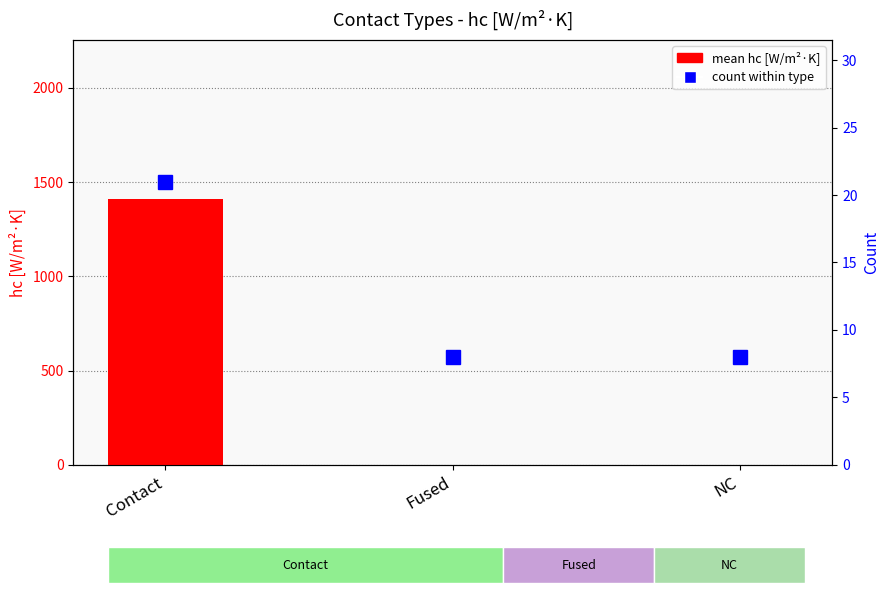

How many data points in mean hc [W/m²·K] are above 0?

1